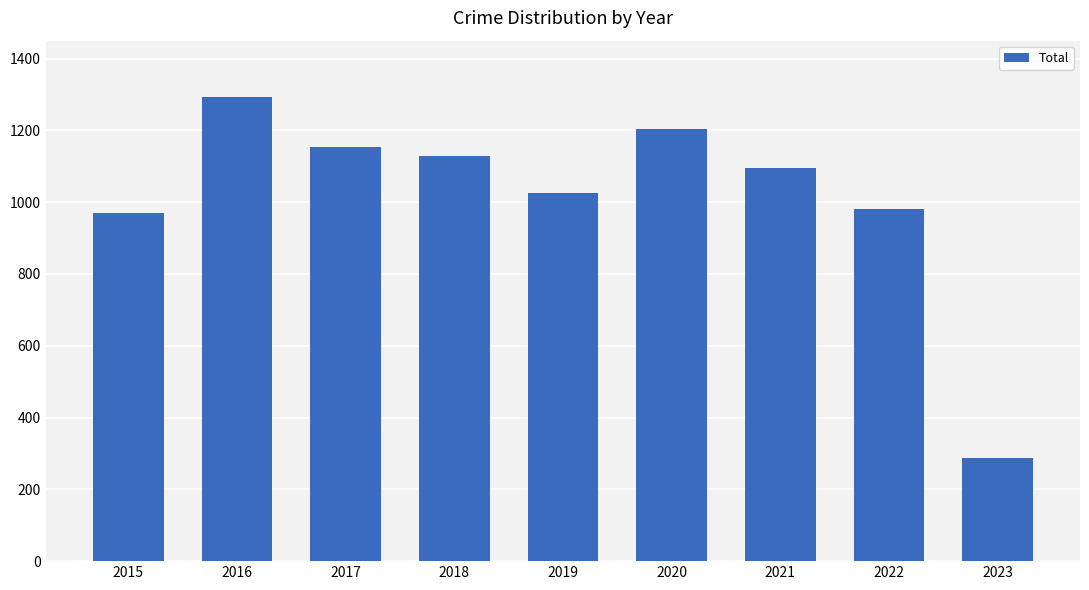

Where does the data first go above 1095?

2016